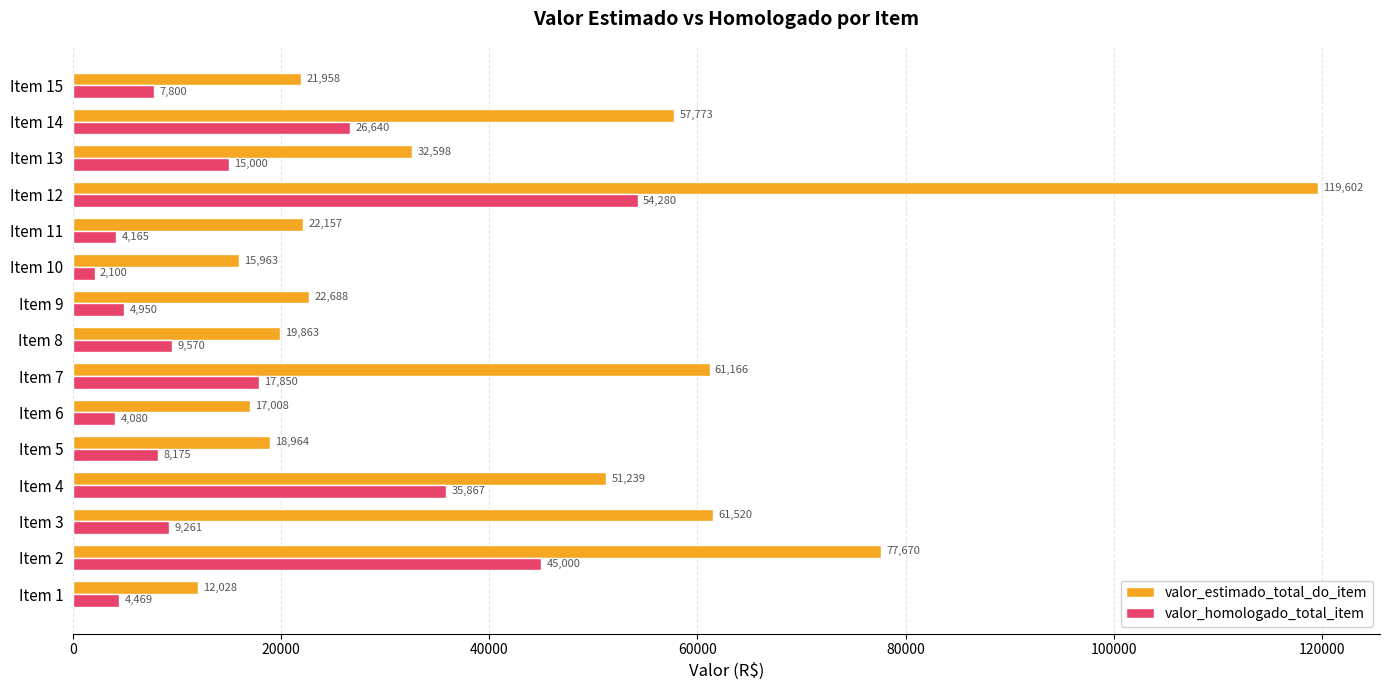

Is it true that valor_homologado_total_item equals 4165.0 at Item 11?

True